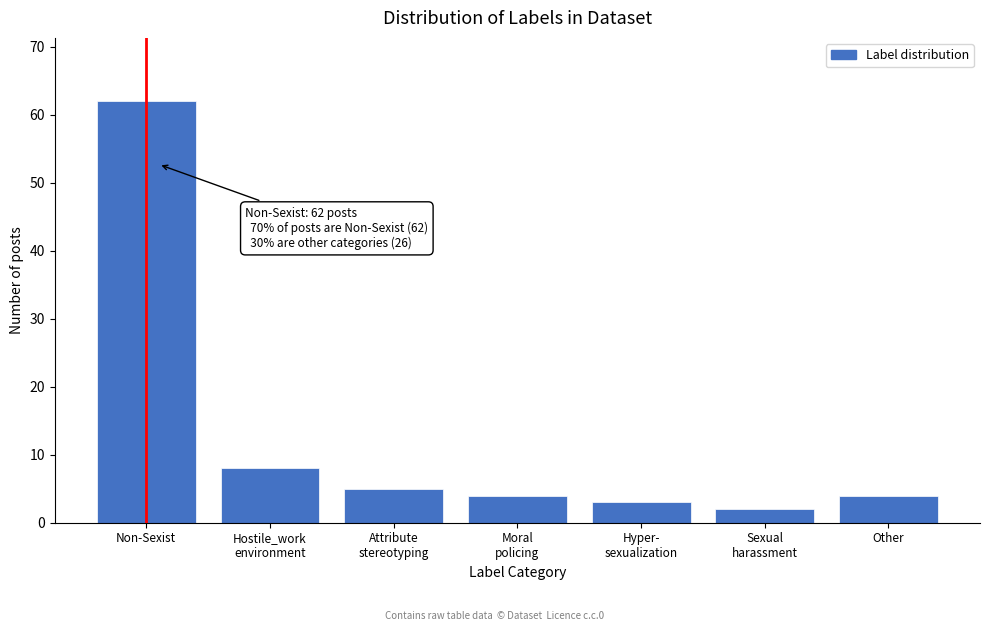

Reading right to left, what are all the values shown in this chart?

4	2	3	4	5	8	62